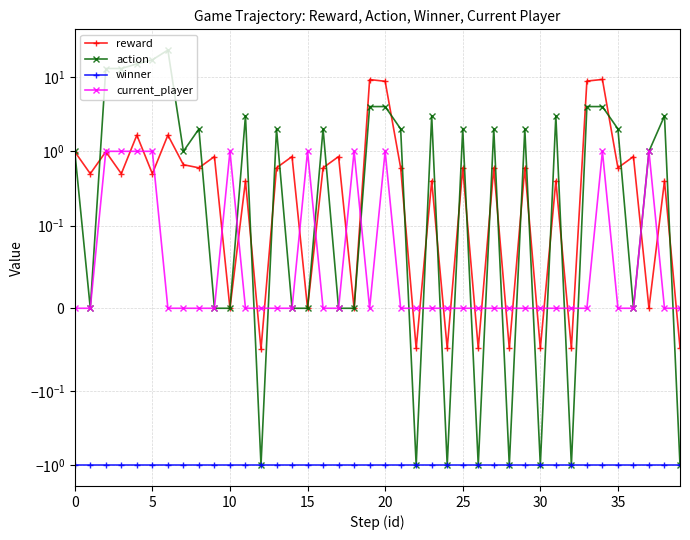

True or false: winner and reward cross at least once.

False